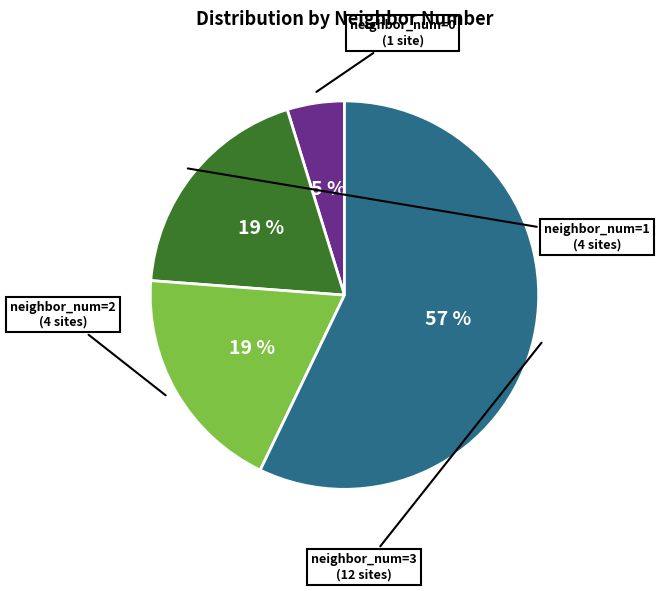

Which category has the biggest portion of the pie?

neighbor_num=3